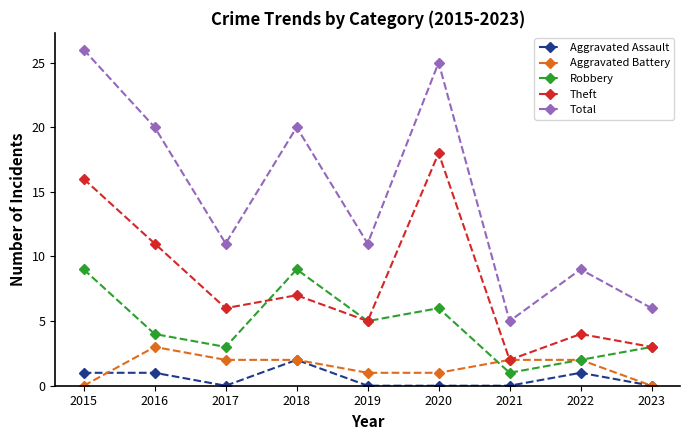

The Robbery series shows 4 at 2017. True or false?

False